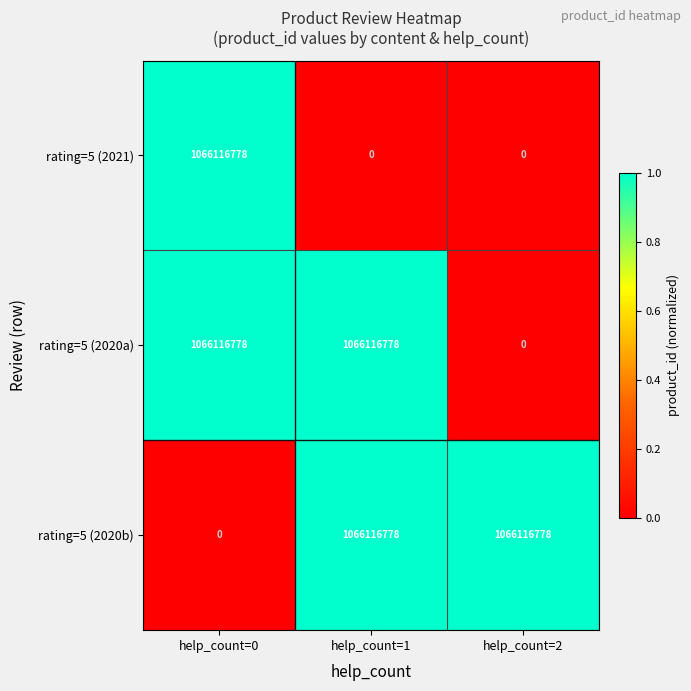

The value of rating=5 (2021) at help_count=1 is -571105687. True or false?

False